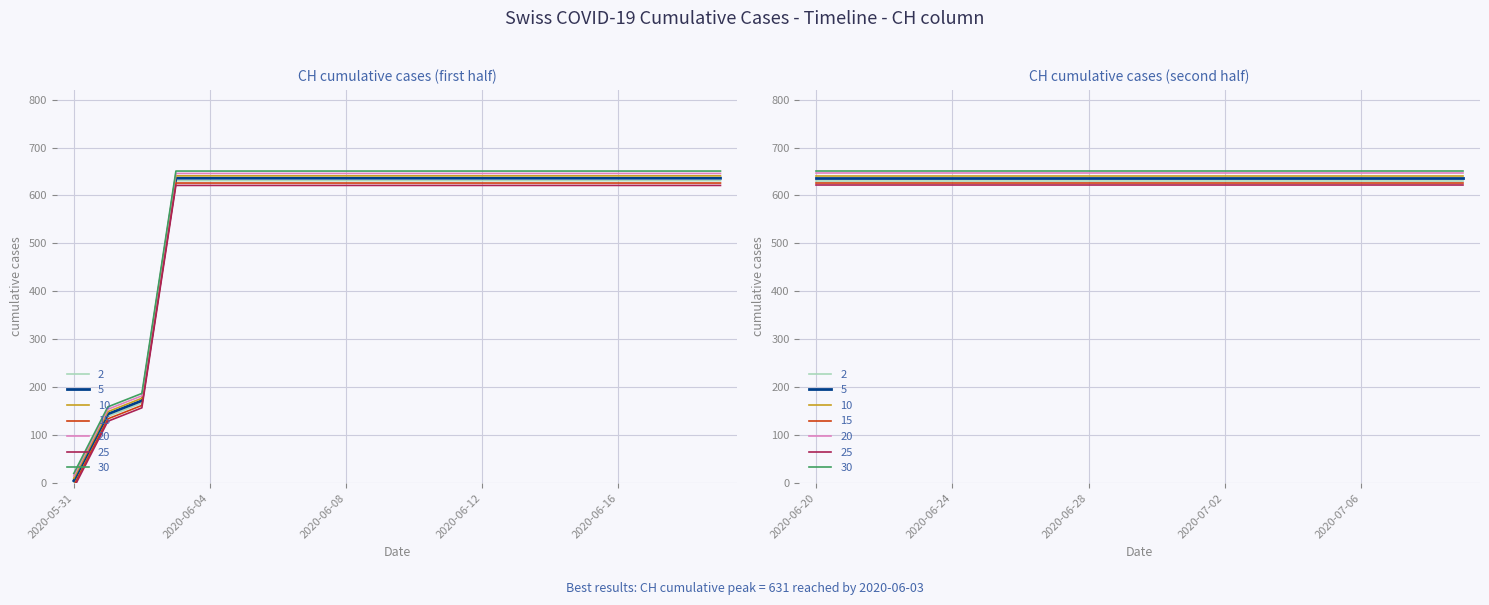

Reading left to right, transcribe all the data shown in this chart.

0	139	167	631	631	631	631	631	631	631	631	631	631	631	631	631	631	631	631	631	631	631	631	631	631	631	631	631	631	631	631	631	631	631	631	631	631	631	631	631